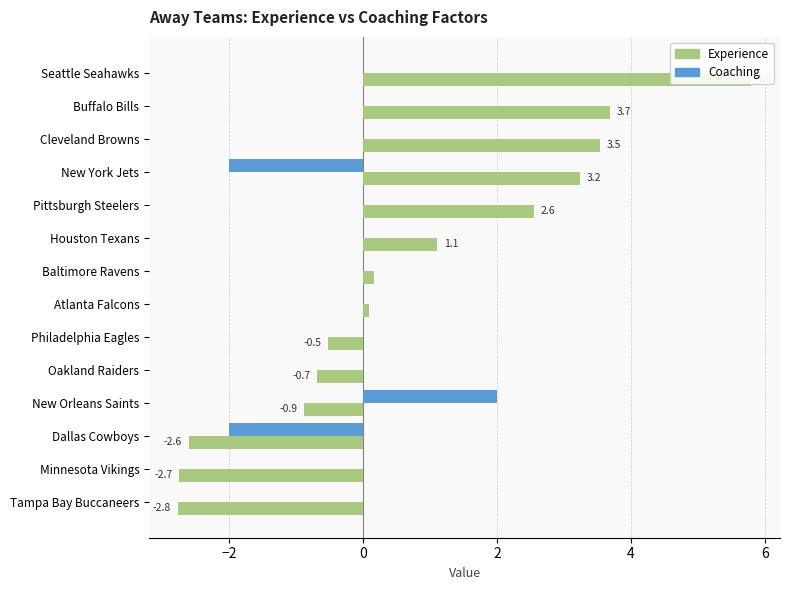

What are all the series names shown in the legend?

Experience, Coaching